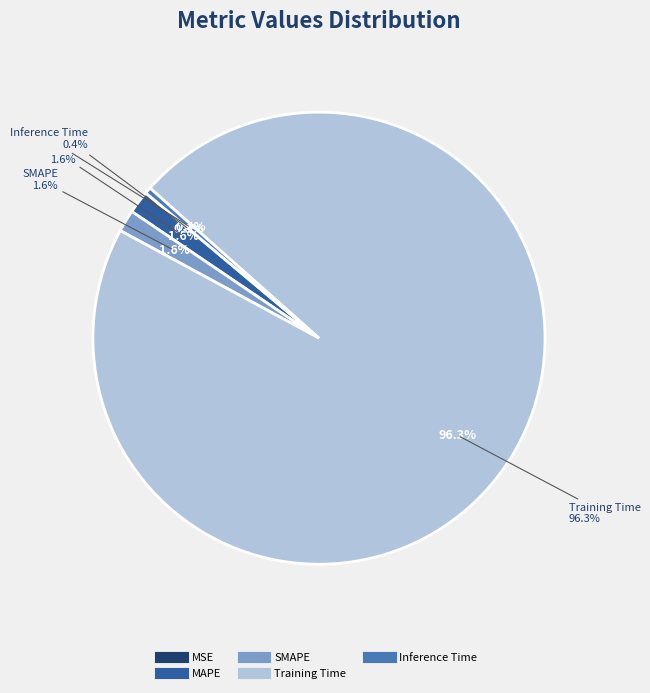

Is there a majority slice in this chart?

Yes